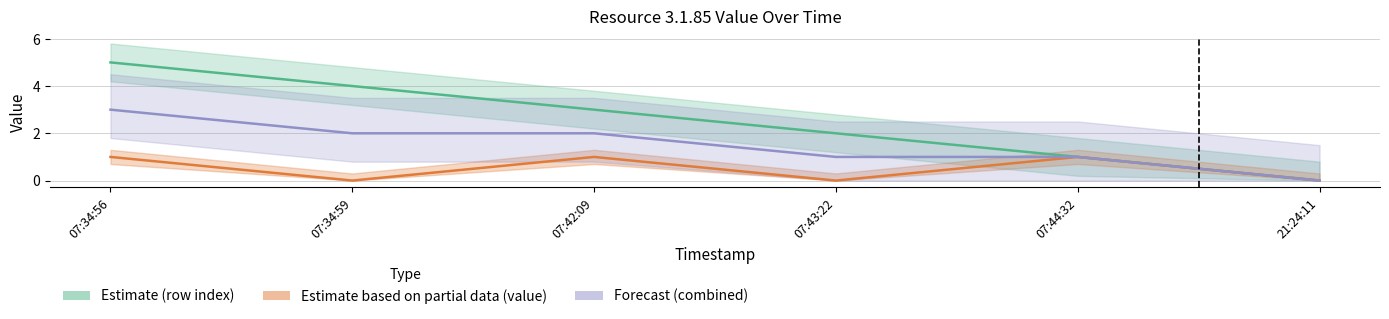

What is the highest value of the Estimate (row index) series?

5